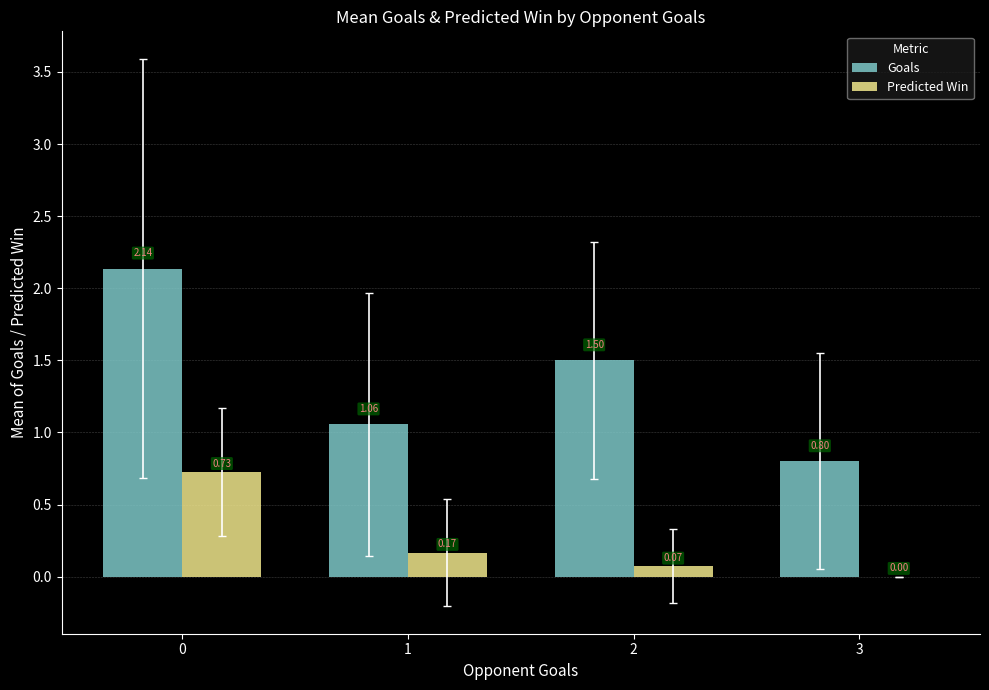

What is the total value across all series at 2?

1.6